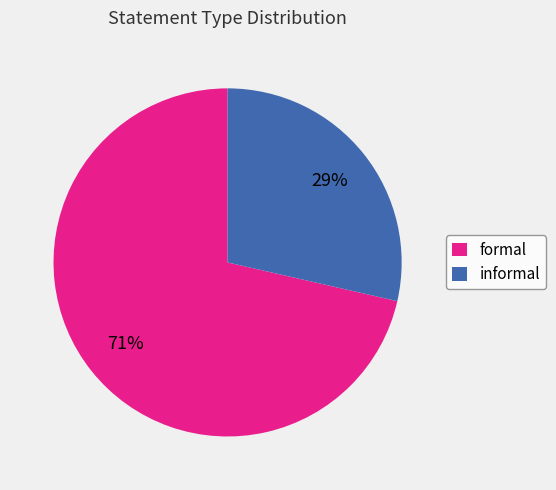

Approximately how many times larger is the value at informal compared to formal?

0.4